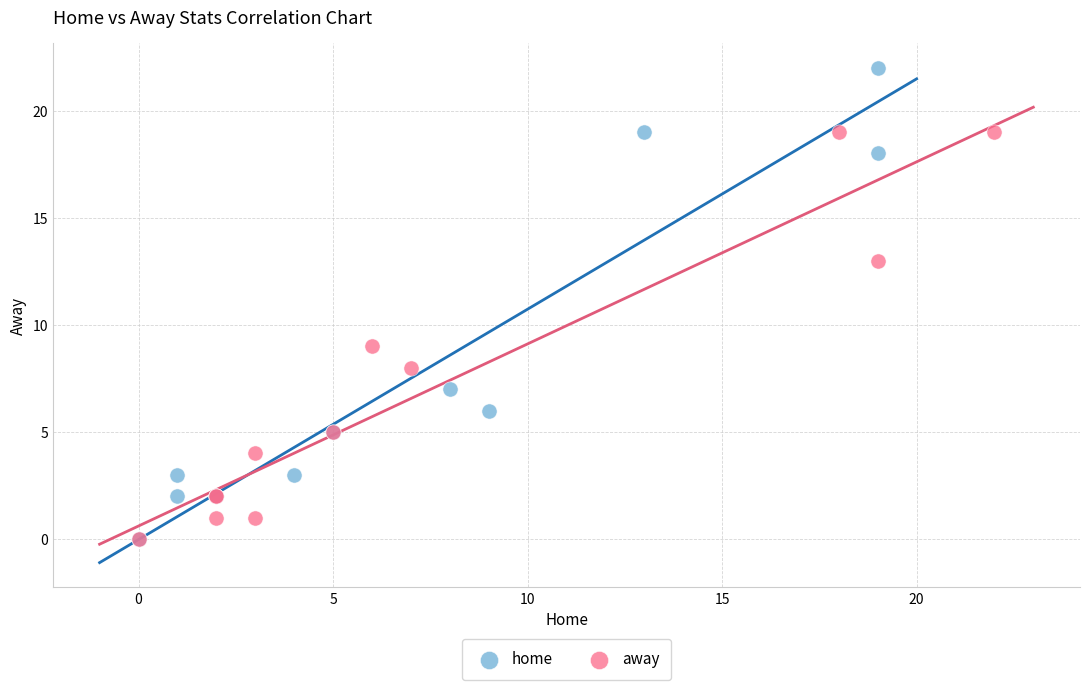

What are all the series names shown in the legend?

home, away